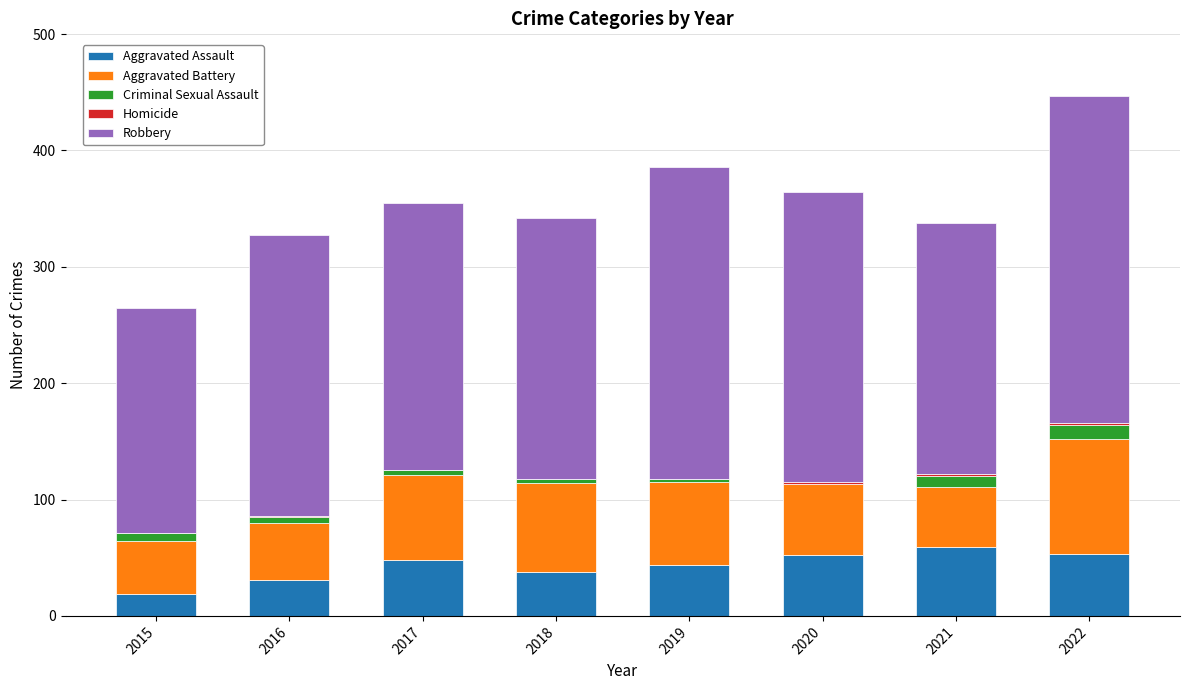

At which category is the sum across all series the highest?

2022